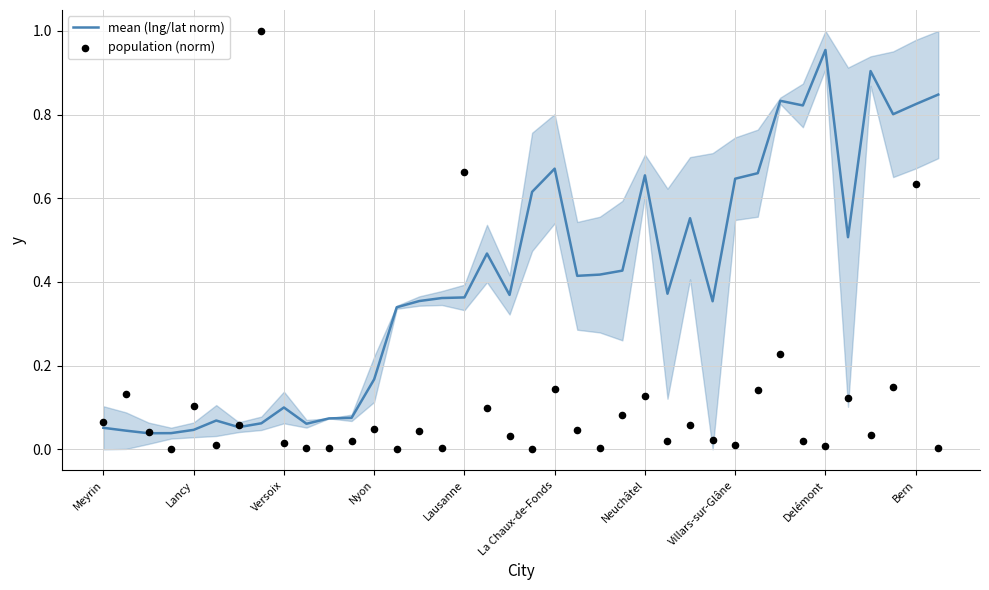

What is the total value across all series at 18?

0.4